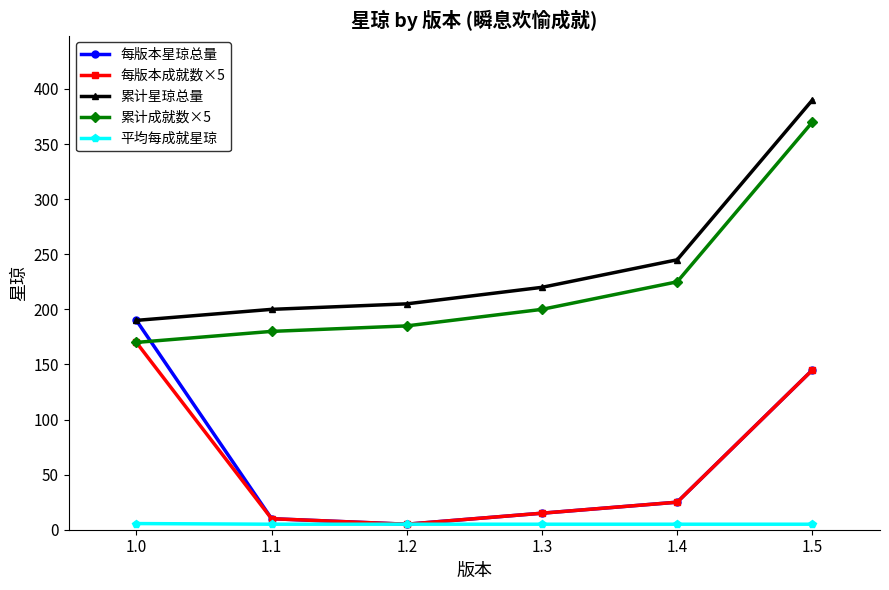

Which series ends up on top after the final intersection of 累计成就数×5 and 每版本星琼总量?

累计成就数×5